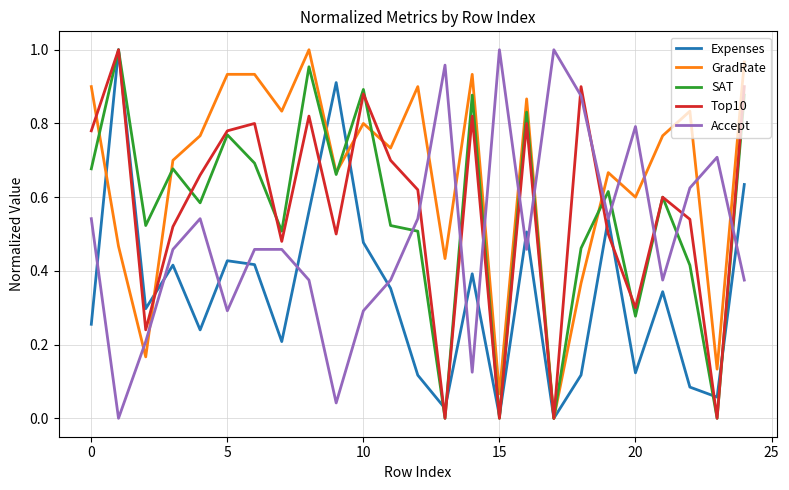

After their last crossing, which series has the higher values: Accept or SAT?

SAT